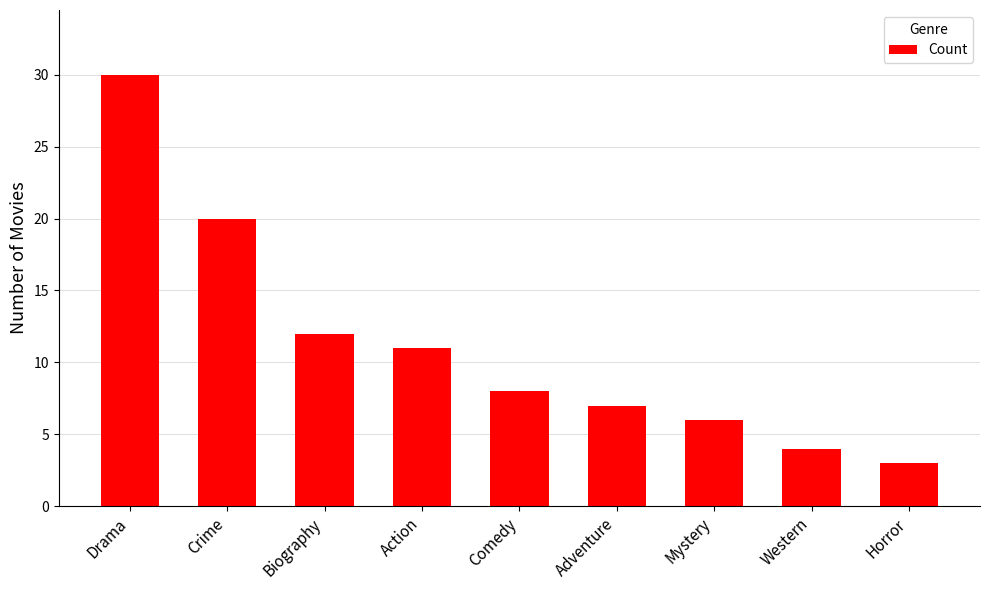

Reading right to left, what are all the values shown in this chart?

Horror=3	Western=4	Mystery=6	Adventure=7	Comedy=8	Action=11	Biography=12	Crime=20	Drama=30